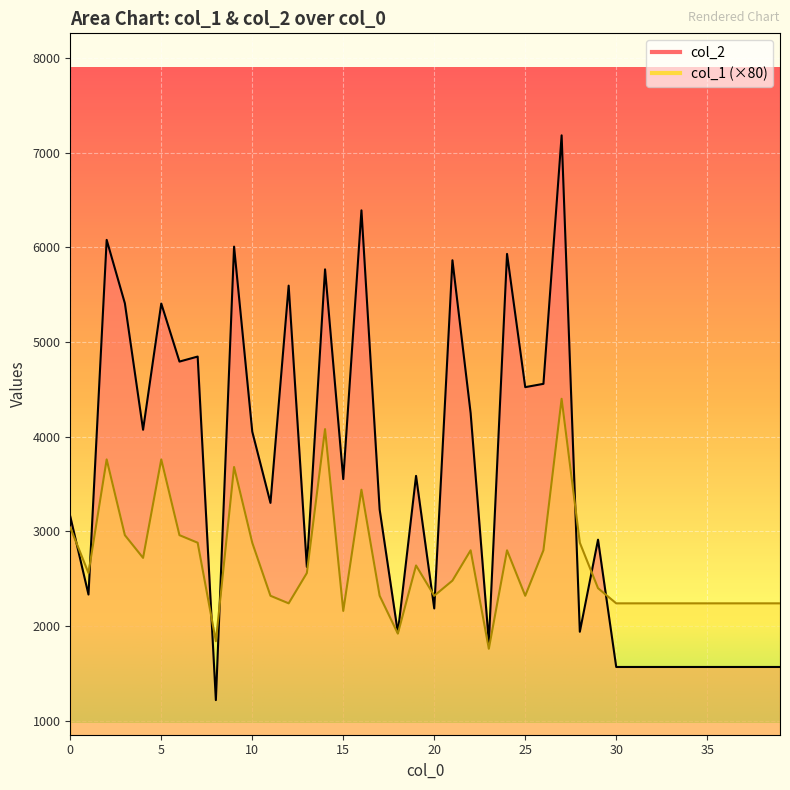

Where do col_1 and col_2 first cross each other?

0 and 1